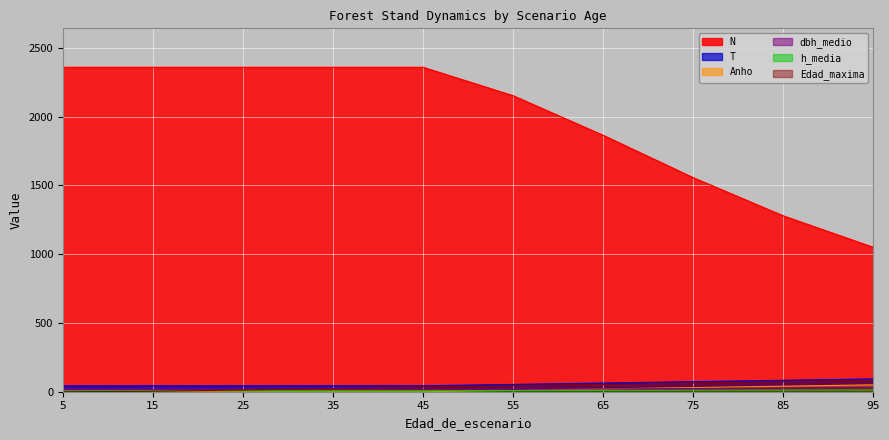

Is it true that h_media equals 6.5 at 5?

True